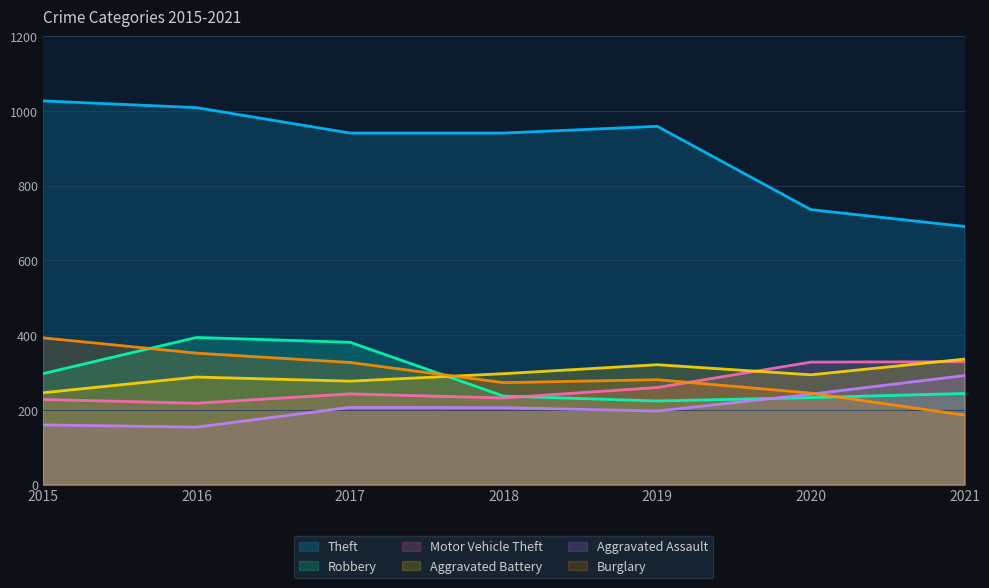

What is the average value of the Burglary series?

294